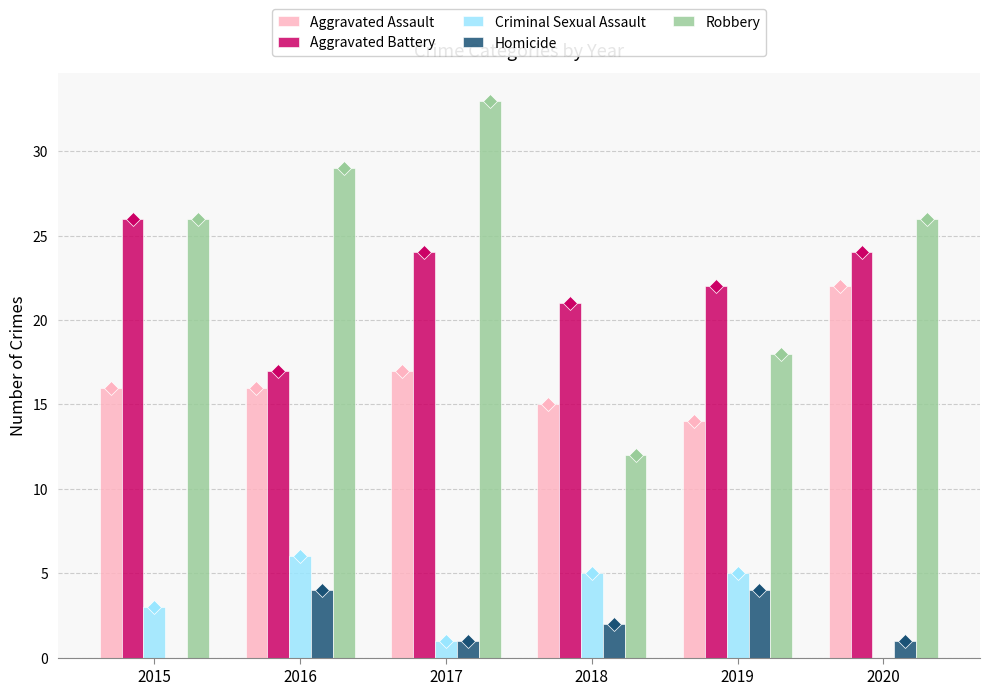

How many positive values does the Homicide series have?

5